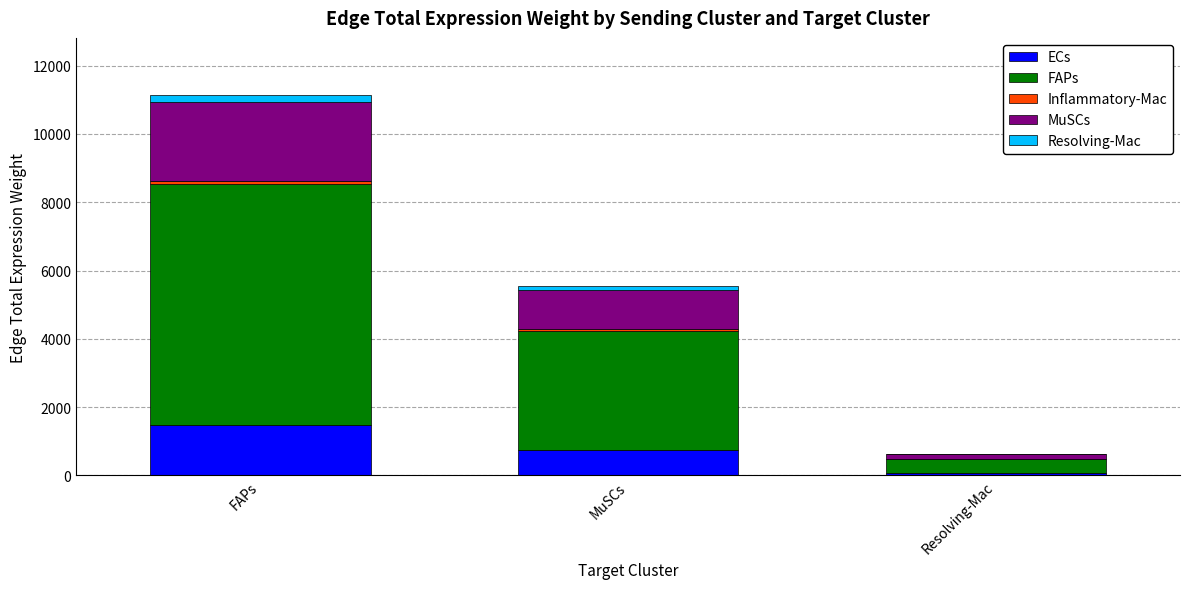

At which category is the sum across all series the highest?

FAPs